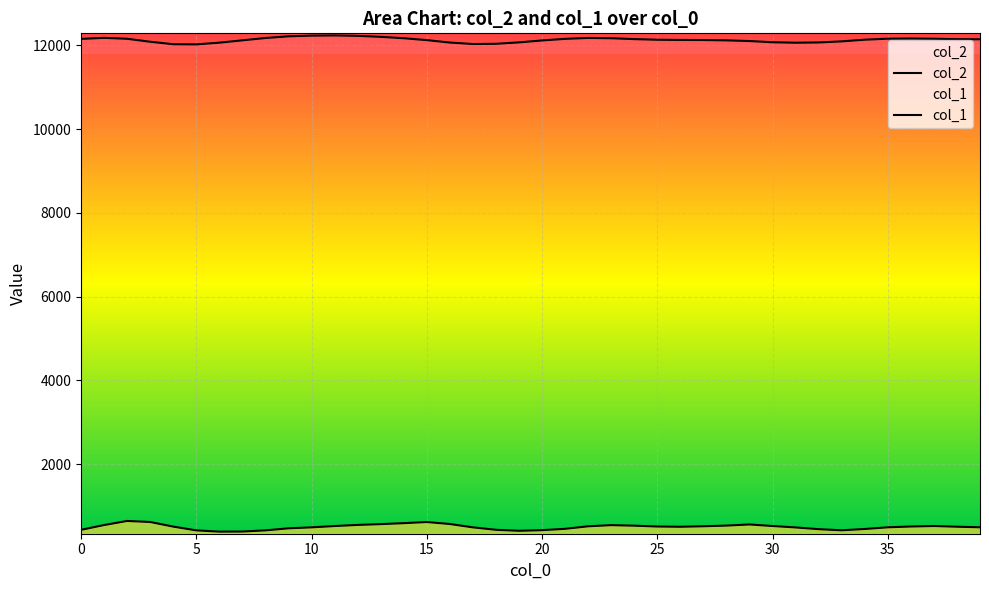

The col_2 series shows 12144 at 39. True or false?

True